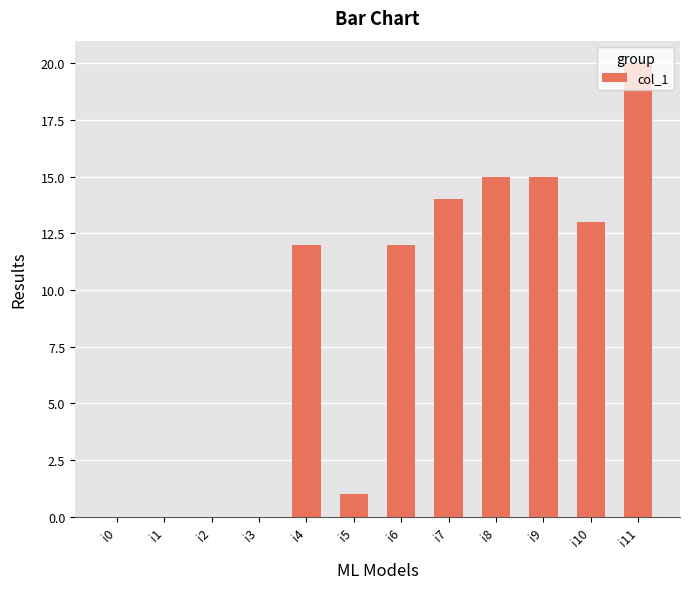

Reading left to right, extract all data points from this chart.

0	0	0	0	12	1	12	14	15	15	13	20